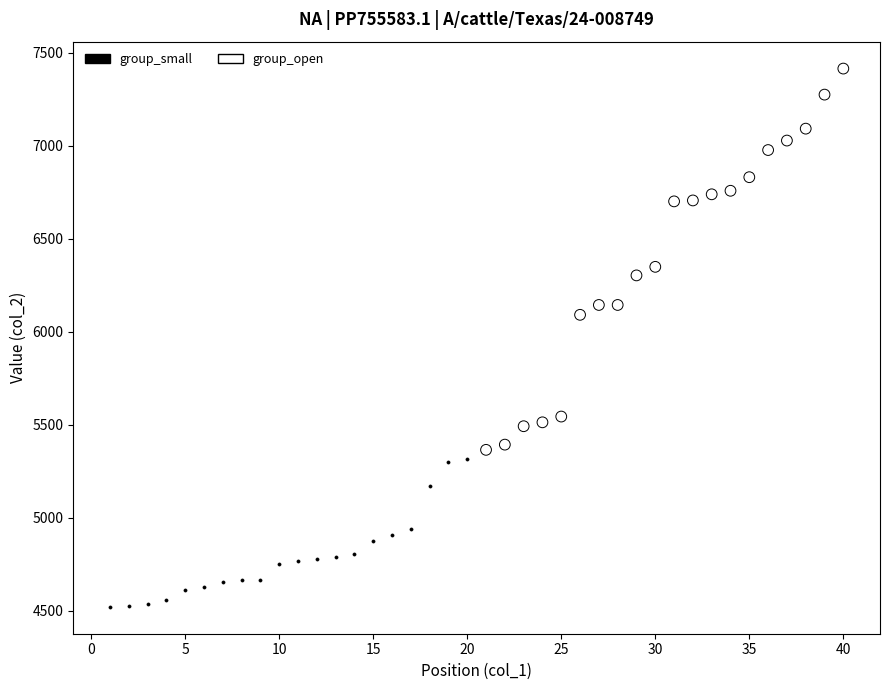

Which series reaches the minimum Y coordinate?

group_small